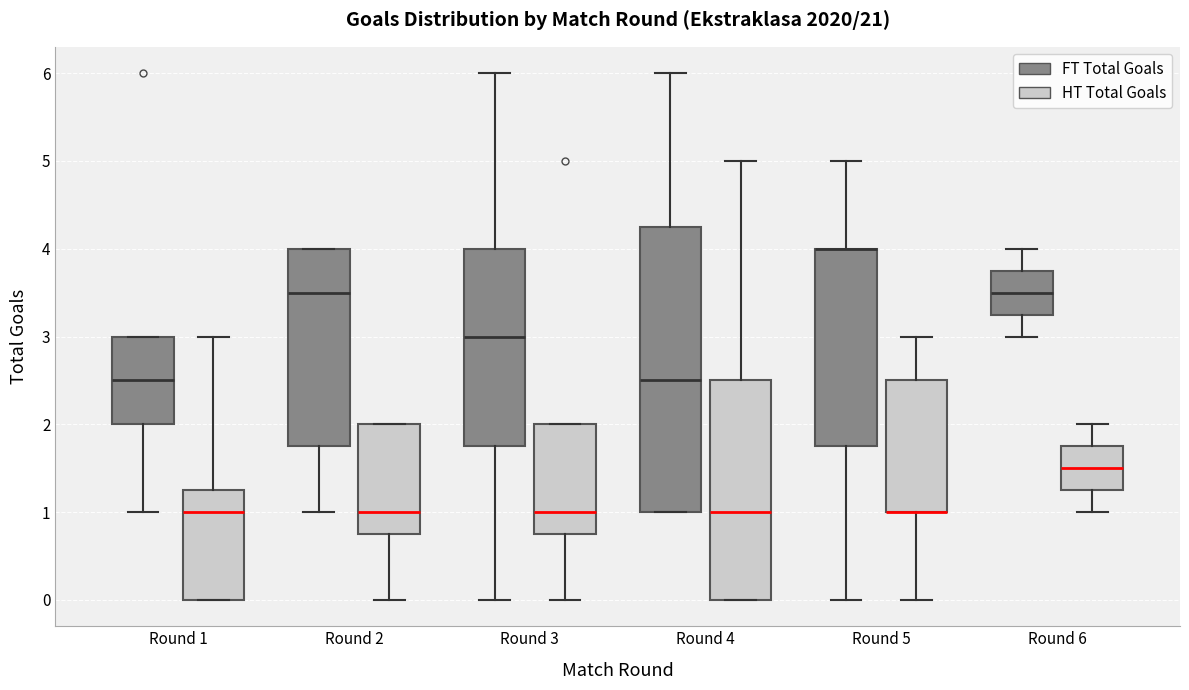

Reading left to right, transcribe this box plot: for each box, give where its median line is, the range the box spans, and where its two whiskers end, as read against the y-axis. The values are not printed on the chart, so give them approximately, as read against the axis.

Round 1 (FT Total Goals): median 2.5, box 2.0 to 3.0, whiskers 1.0 to 3.0
Round 1 (HT Total Goals): median 1.0, box 0.0 to 1.3, whiskers 0.0 to 3.0
Round 2 (FT Total Goals): median 3.5, box 1.8 to 4.0, whiskers 1.0 to 4.0
Round 2 (HT Total Goals): median 1.0, box 0.8 to 2.0, whiskers 0.0 to 2.0
Round 3 (FT Total Goals): median 3.0, box 1.8 to 4.0, whiskers 0.0 to 6.0
Round 3 (HT Total Goals): median 1.0, box 0.8 to 2.0, whiskers 0.0 to 2.0
Round 4 (FT Total Goals): median 2.5, box 1.0 to 4.3, whiskers 1.0 to 6.0
Round 4 (HT Total Goals): median 1.0, box 0.0 to 2.5, whiskers 0.0 to 5.0
Round 5 (FT Total Goals): median 4.0 (drawn on the box's upper edge), box 1.8 to 4.0, whiskers 0.0 to 5.0
Round 5 (HT Total Goals): median 1.0 (drawn on the box's lower edge), box 1.0 to 2.5, whiskers 0.0 to 3.0
Round 6 (FT Total Goals): median 3.5, box 3.3 to 3.8, whiskers 3.0 to 4.0
Round 6 (HT Total Goals): median 1.5, box 1.3 to 1.8, whiskers 1.0 to 2.0